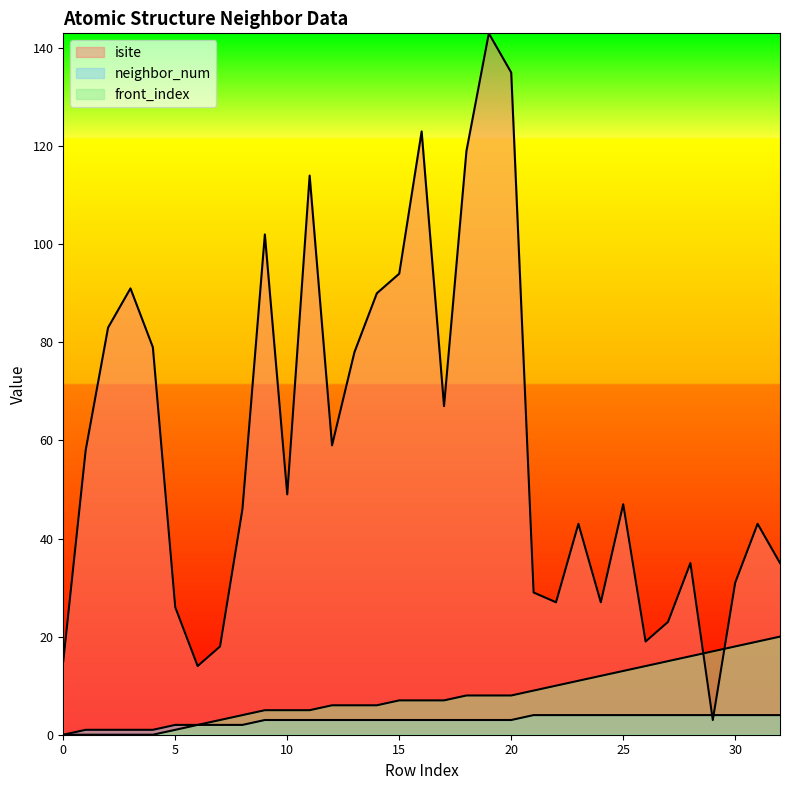

Which series has the largest total across all categories?

isite